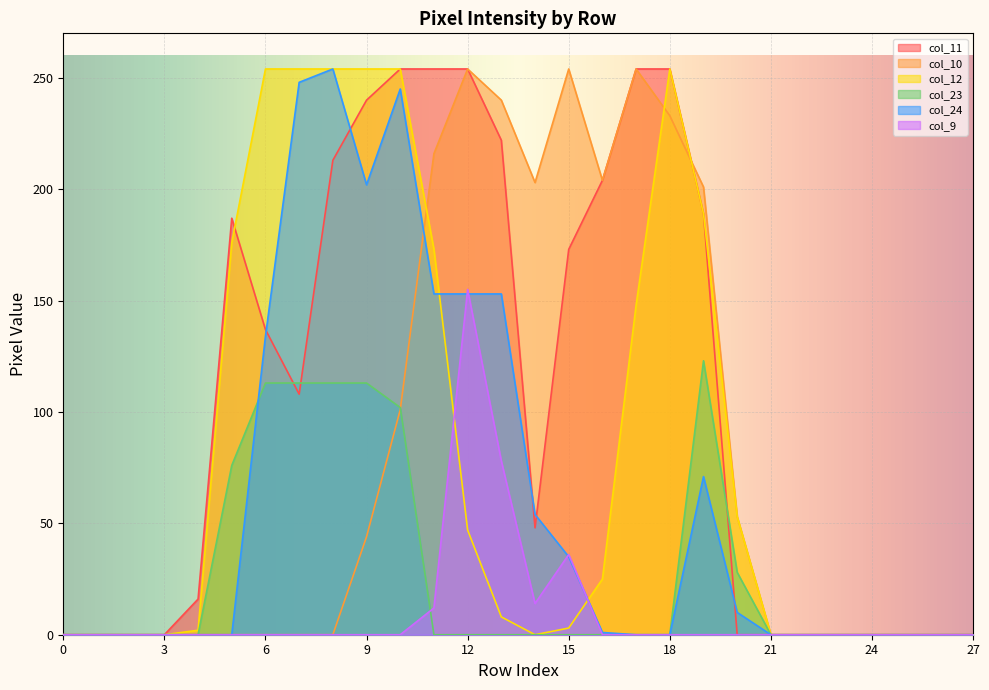

Reading left to right, what are all the values shown in this chart?

col_11: 0=0	1=0	2=0	3=0	4=16	5=187	6=137	7=108	8=213	9=240	10=254	11=254	12=254	13=222	14=48	15=173	16=204	17=254	18=254	19=189	20=0	21=0	22=0	23=0	24=0	25=0	26=0	27=0
col_10: 0=0	1=0	2=0	3=0	4=0	5=0	6=0	7=0	8=0	9=44	10=101	11=216	12=254	13=240	14=203	15=254	16=204	17=254	18=233	19=201	20=53	21=0	22=0	23=0	24=0	25=0	26=0	27=0
col_12: 0=0	1=0	2=0	3=0	4=2	5=176	6=254	7=254	8=254	9=254	10=254	11=173	12=47	13=8	14=0	15=3	16=25	17=148	18=254	19=189	20=53	21=0	22=0	23=0	24=0	25=0	26=0	27=0
col_23: 0=0	1=0	2=0	3=0	4=0	5=76	6=113	7=113	8=113	9=113	10=102	11=0	12=0	13=0	14=0	15=0	16=0	17=0	18=0	19=123	20=28	21=0	22=0	23=0	24=0	25=0	26=0	27=0
col_24: 0=0	1=0	2=0	3=0	4=0	5=0	6=134	7=248	8=254	9=202	10=245	11=153	12=153	13=153	14=54	15=35	16=1	17=0	18=0	19=71	20=10	21=0	22=0	23=0	24=0	25=0	26=0	27=0
col_9: 0=0	1=0	2=0	3=0	4=0	5=0	6=0	7=0	8=0	9=0	10=0	11=12	12=155	13=78	14=14	15=36	16=0	17=0	18=0	19=0	20=0	21=0	22=0	23=0	24=0	25=0	26=0	27=0